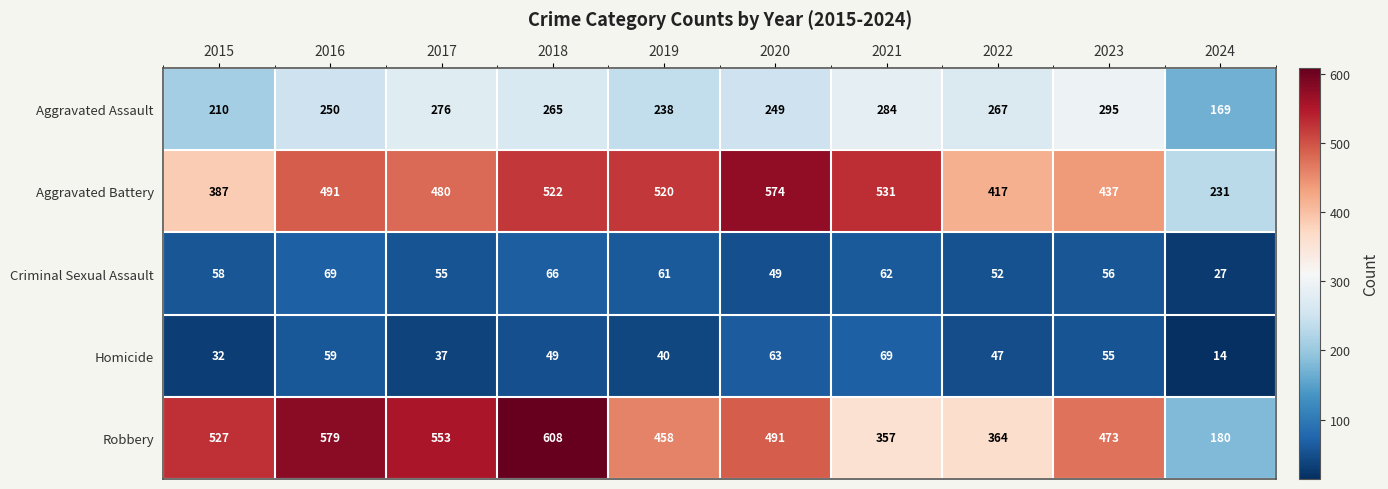

Which series changed the most between 2018 and 2022?

Robbery